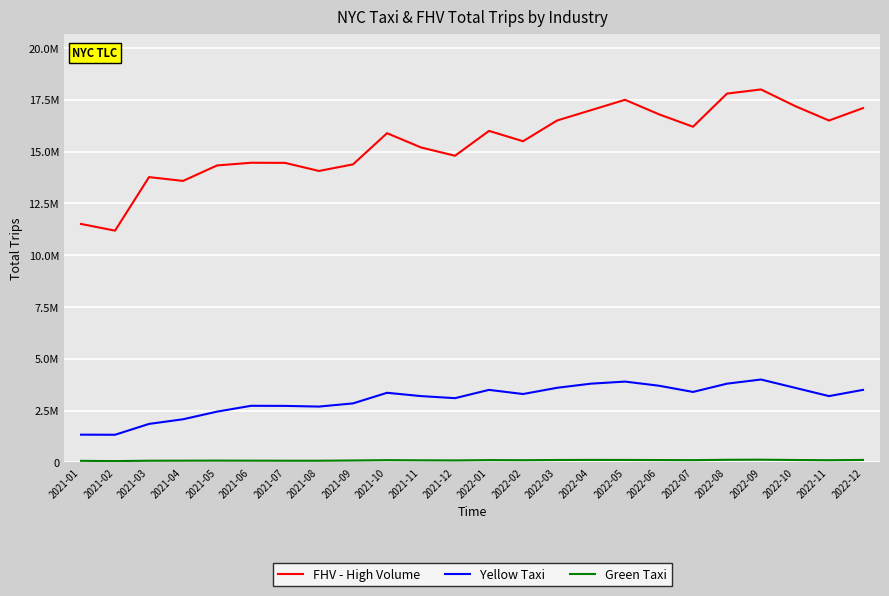

Reading left to right, what are all the values shown in this chart?

FHV - High Volume: 2021-01=11507828	2021-02=11185277	2021-03=13769766	2021-04=13585654	2021-05=14331591	2021-06=14461915	2021-07=14455837	2021-08=14065808	2021-09=14384202	2021-10=15888427	2021-11=15200000	2021-12=14800000	2022-01=16000000	2022-02=15500000	2022-03=16500000	2022-04=17000000	2022-05=17500000	2022-06=16800000	2022-07=16200000	2022-08=17800000	2022-09=18000000	2022-10=17200000	2022-11=16500000	2022-12=17100000
Yellow Taxi: 2021-01=1338358	2021-02=1333654	2021-03=1857272	2021-04=2081545	2021-05=2449839	2021-06=2731570	2021-07=2727073	2021-08=2694028	2021-09=2848016	2021-10=3359363	2021-11=3200000	2021-12=3100000	2022-01=3500000	2022-02=3300000	2022-03=3600000	2022-04=3800000	2022-05=3900000	2022-06=3700000	2022-07=3400000	2022-08=3800000	2022-09=4000000	2022-10=3600000	2022-11=3200000	2022-12=3500000
Green Taxi: 2021-01=75094	2021-02=62996	2021-03=80763	2021-04=83540	2021-05=86043	2021-06=83813	2021-07=80890	2021-08=80505	2021-09=91882	2021-10=107852	2021-11=100000	2021-12=95000	2022-01=110000	2022-02=105000	2022-03=115000	2022-04=120000	2022-05=118000	2022-06=112000	2022-07=108000	2022-08=125000	2022-09=130000	2022-10=115000	2022-11=105000	2022-12=118000